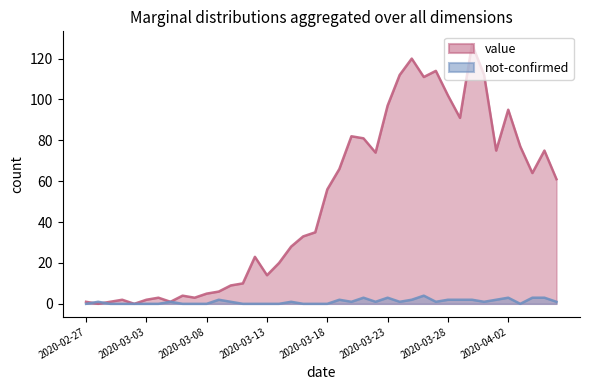

At which category does value reach its first local valley?

2020-02-28